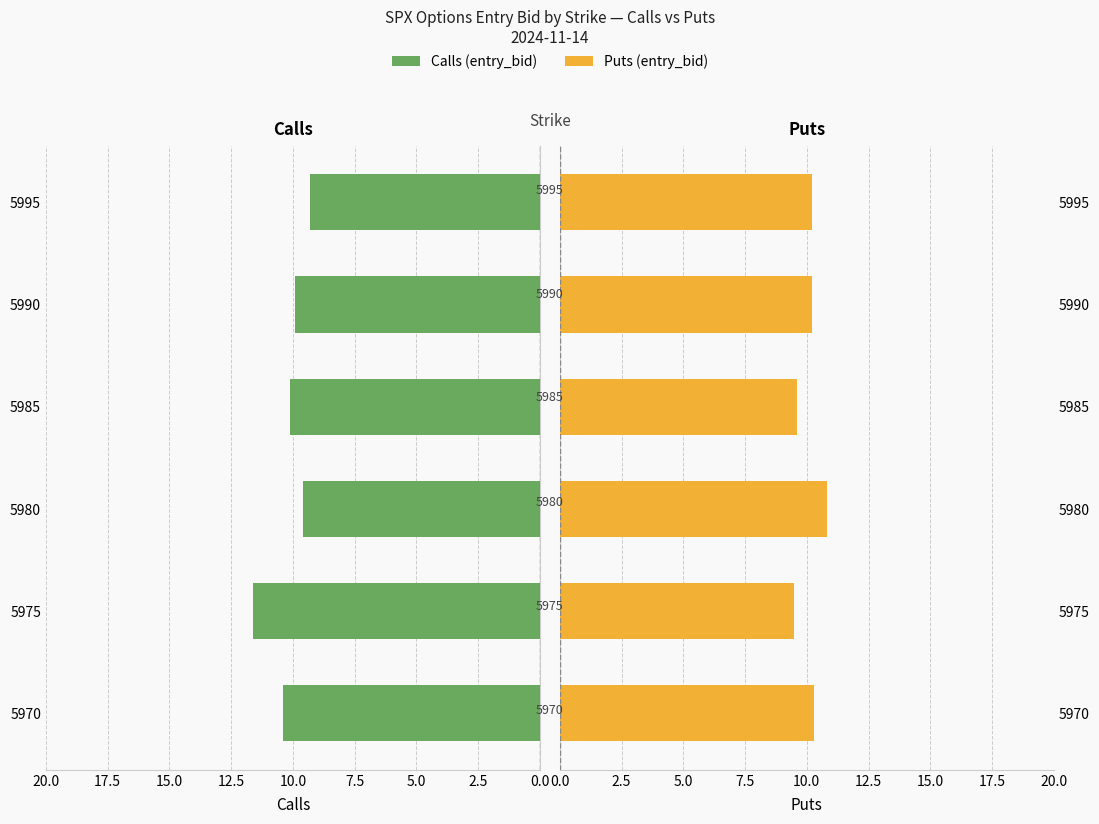

What position from the right is 2.5?

5